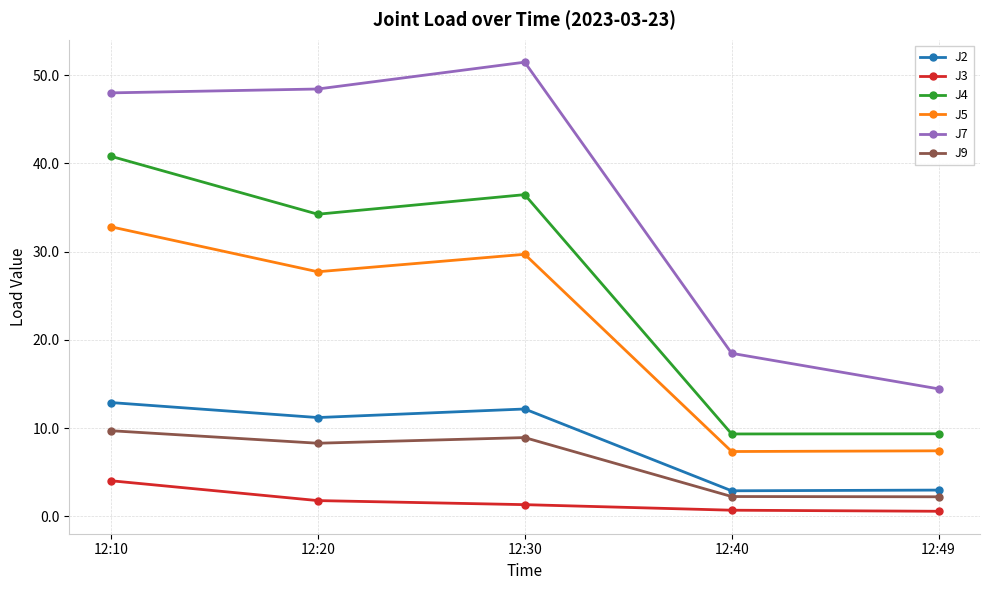

What are all the series names shown in the legend?

J2, J3, J4, J5, J7, J9